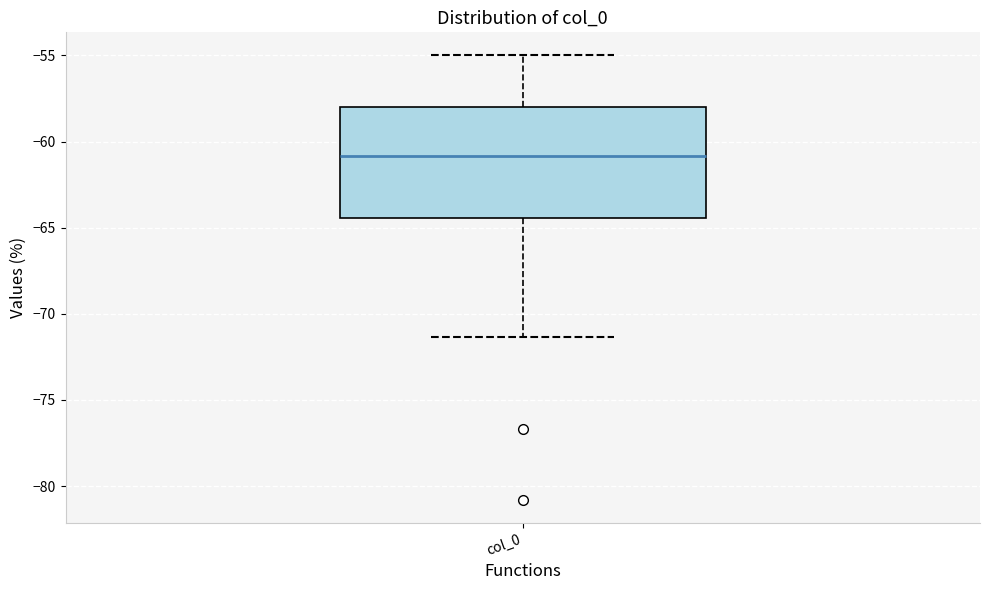

Read this box plot against the y-axis: the position of the median line, the range covered by the box, and the ends of both whiskers. The values are not printed on the chart, so give them approximately, as read against the axis.

median -61.0, box -64.5 to -58.0, whiskers -71.5 to -55.0